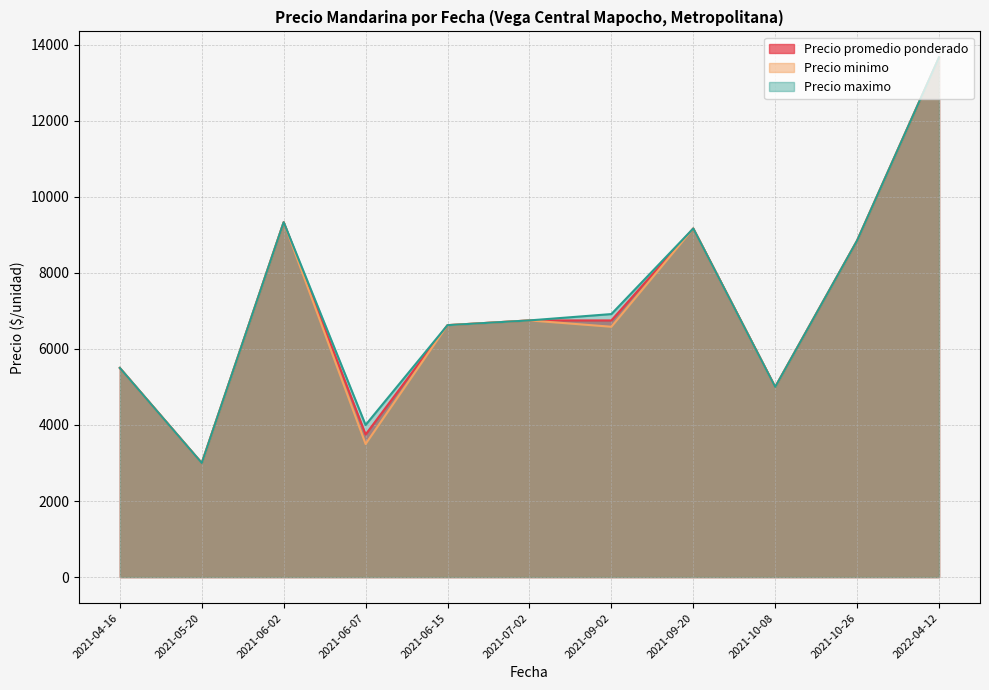

At which category is the sum across all series the highest?

2022-04-12